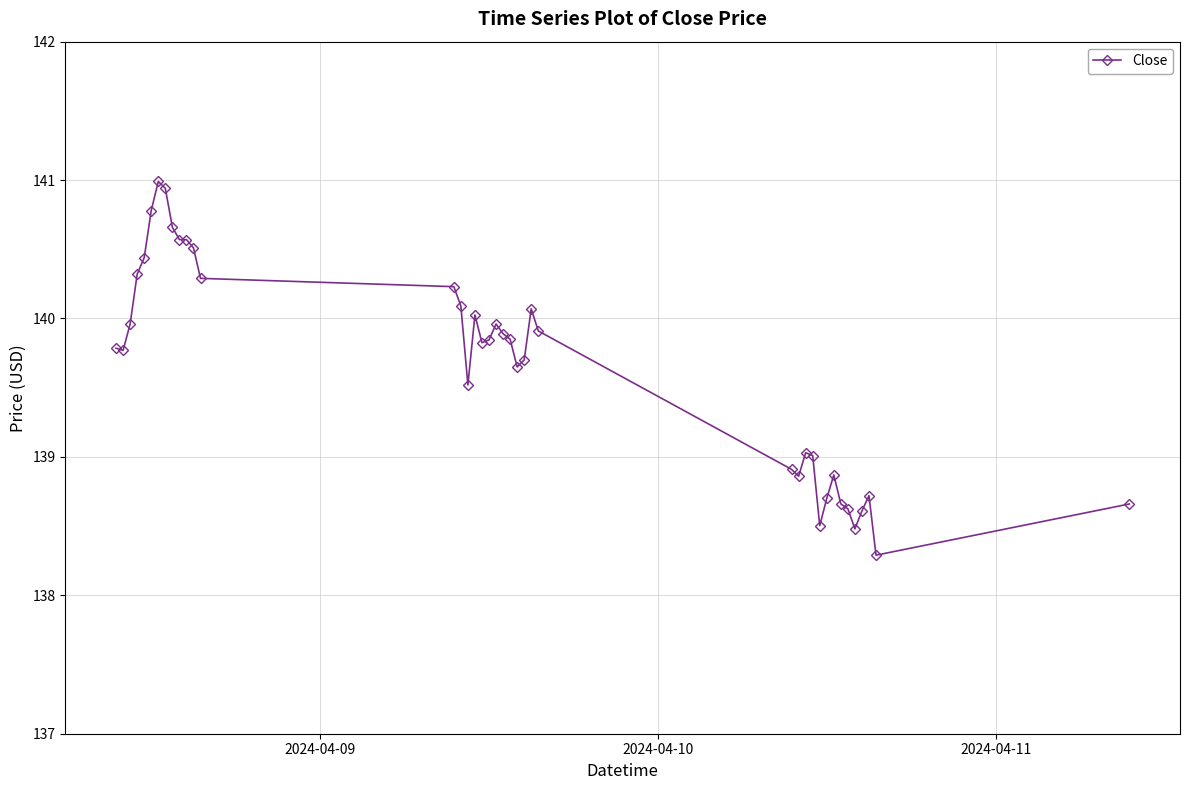

What is the difference between the maximum and minimum values?

2.7